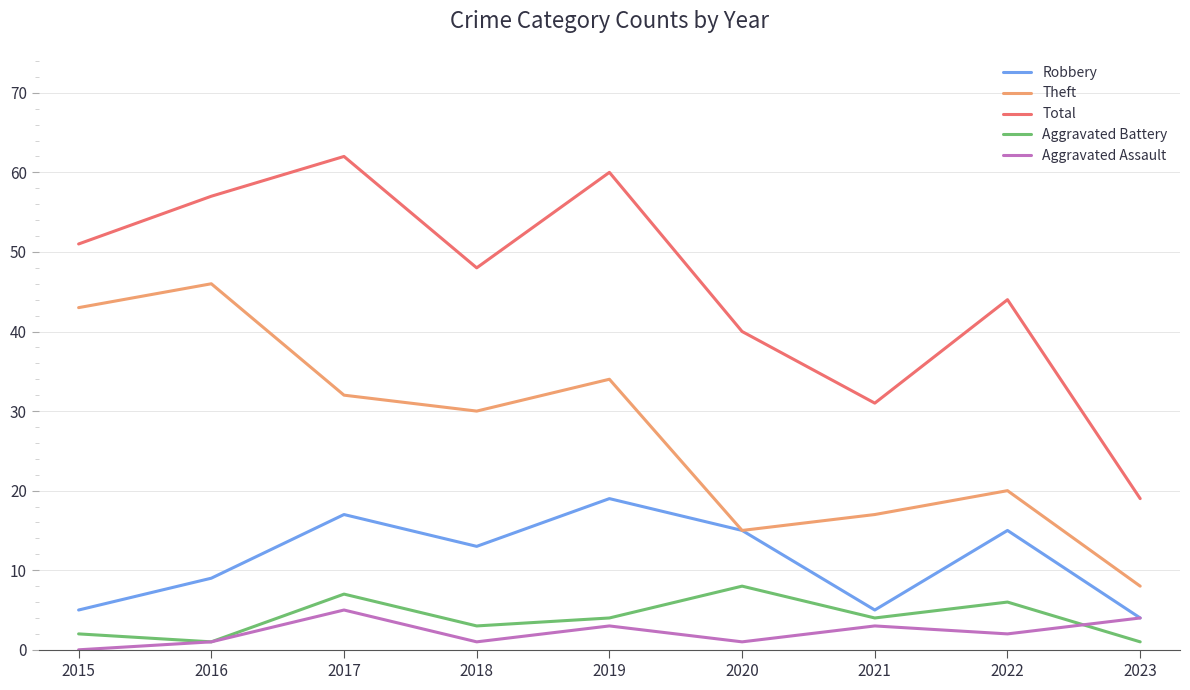

Reading left to right, extract all data points from this chart.

Robbery: 2015=5	2016=9	2017=17	2018=13	2019=19	2020=15	2021=5	2022=15	2023=4
Theft: 2015=43	2016=46	2017=32	2018=30	2019=34	2020=15	2021=17	2022=20	2023=8
Total: 2015=51	2016=57	2017=62	2018=48	2019=60	2020=40	2021=31	2022=44	2023=19
Aggravated Battery: 2015=2	2016=1	2017=7	2018=3	2019=4	2020=8	2021=4	2022=6	2023=1
Aggravated Assault: 2015=0	2016=1	2017=5	2018=1	2019=3	2020=1	2021=3	2022=2	2023=4